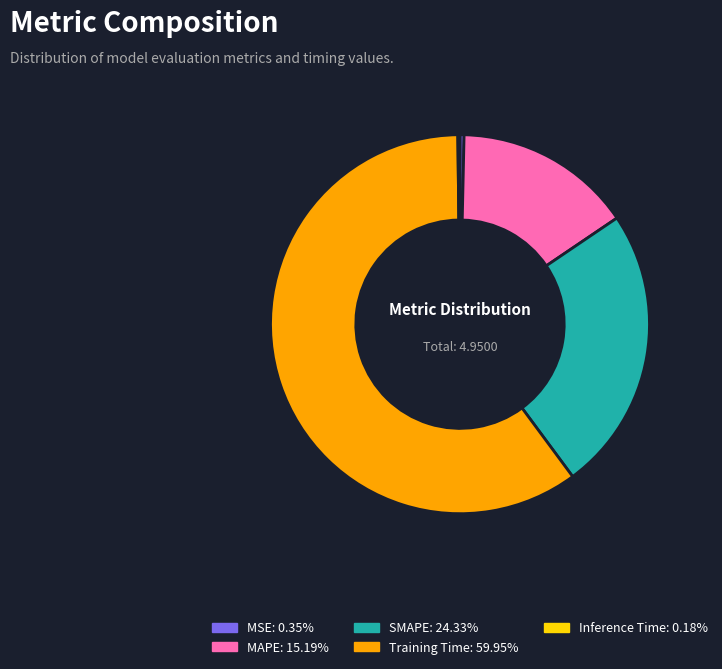

Approximately how many times larger is the value at MAPE: 15.19% compared to Training Time: 59.95%?

0.3